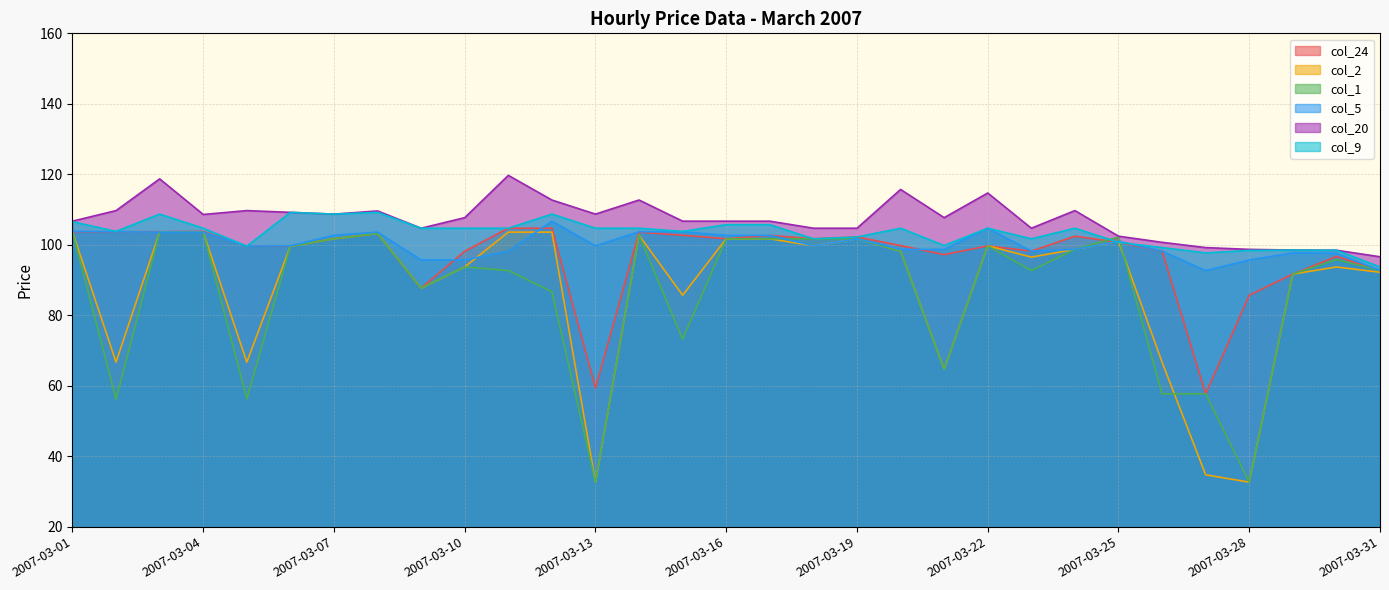

At which label does col_24 reach its peak?

2007-03-11